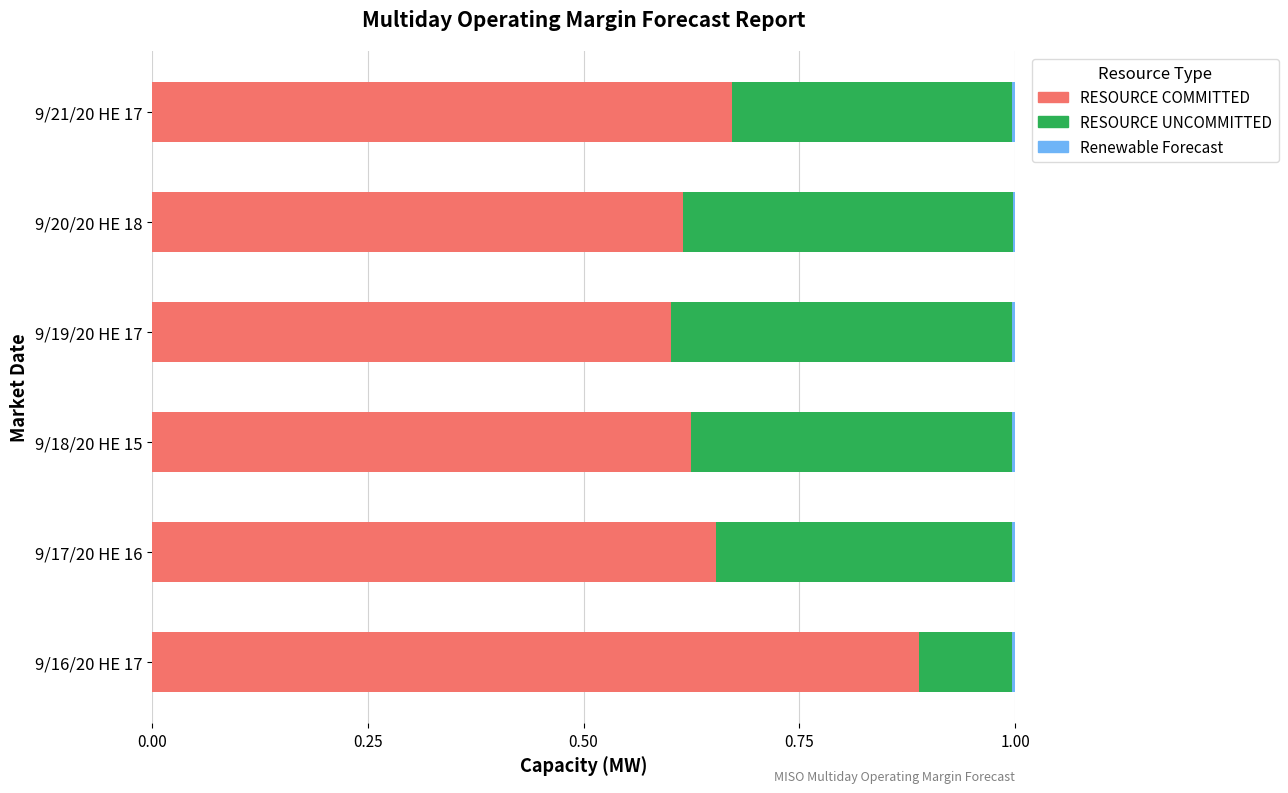

True or false: RESOURCE COMMITTED has a value of 0.2 at 9/19/20 HE 17.

False